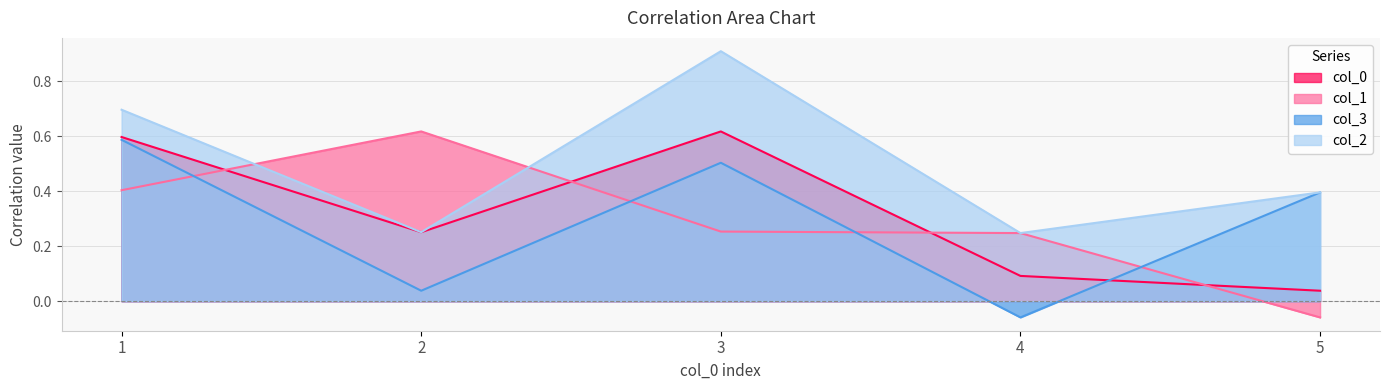

At how many categories does at least one series exceed 0?

5